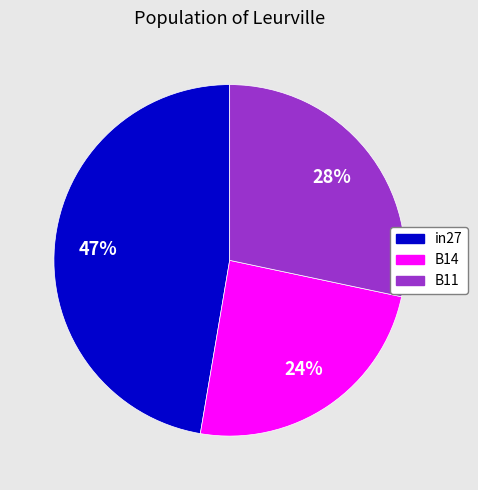

Rank the categories by value from lowest to highest.

B14, B11, in27